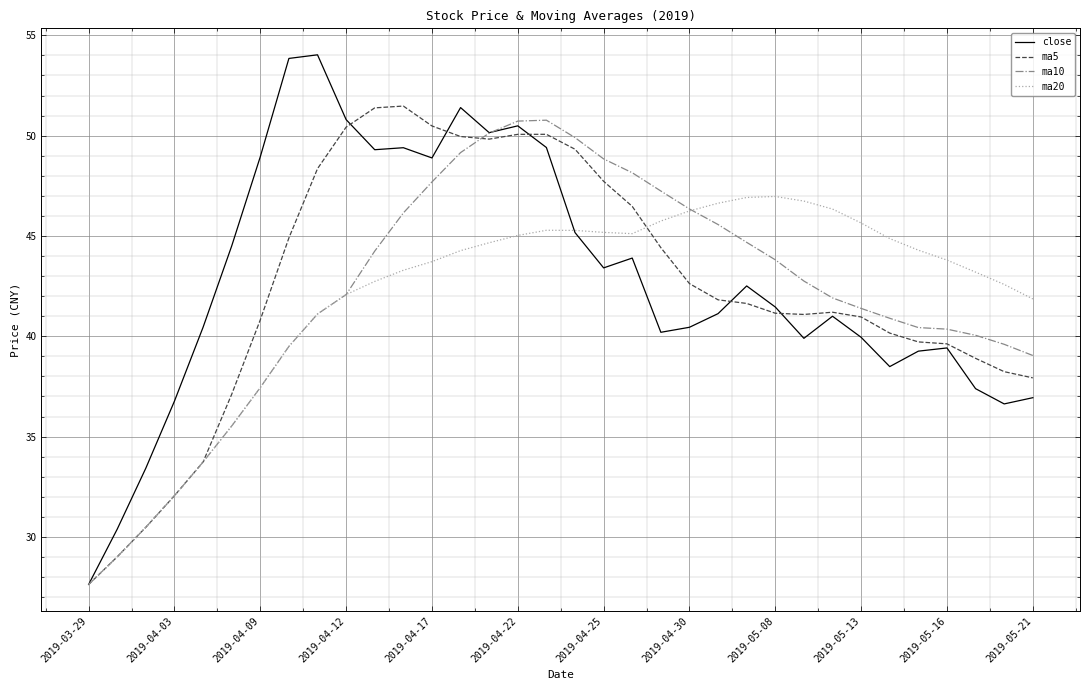

Which series has the largest range (max minus min)?

close